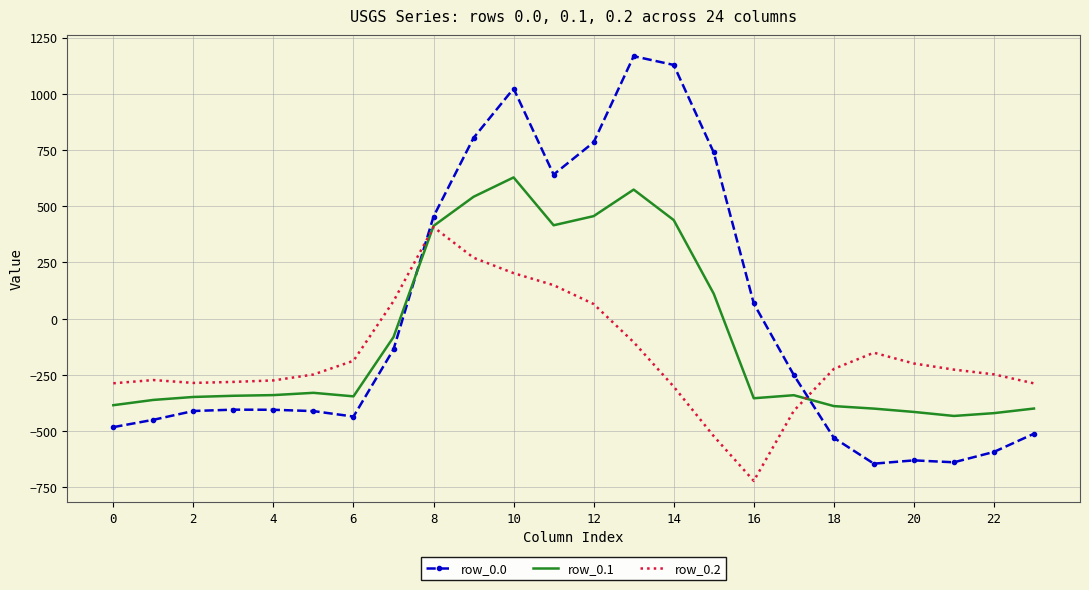

True or false: row_0.2 and row_0.0 intersect in this chart.

True